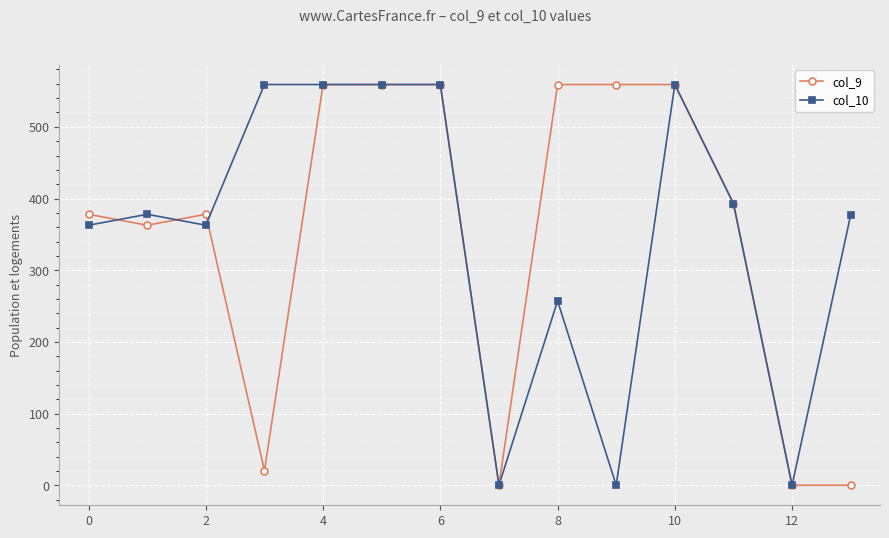

What is the value of the col_9 point at the 5th from the left?

559.0